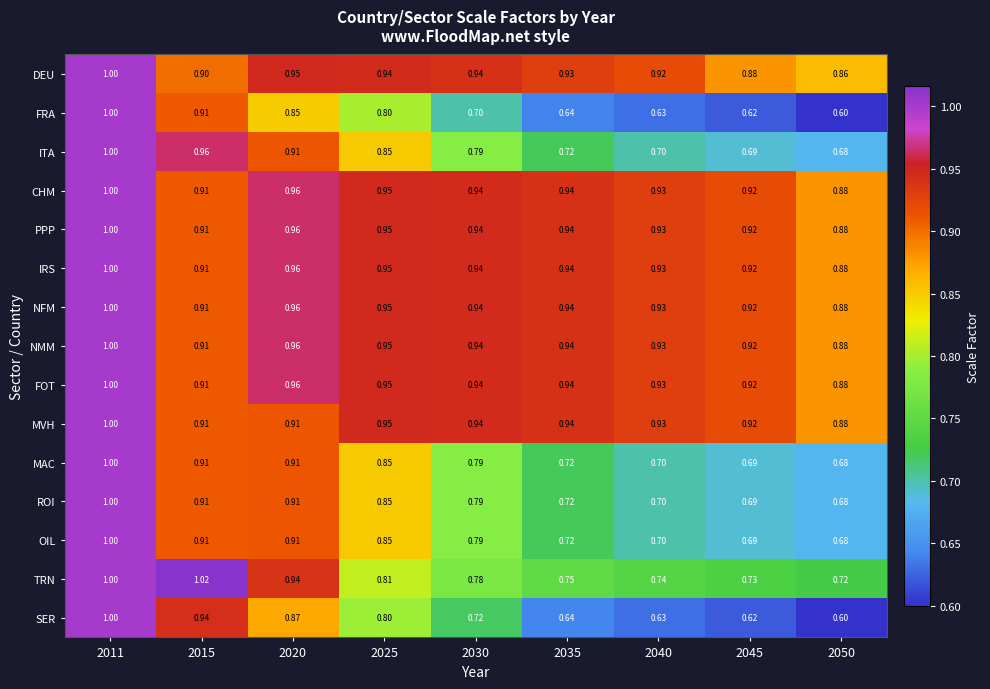

Which label corresponds to the smallest value in the chart?

2050